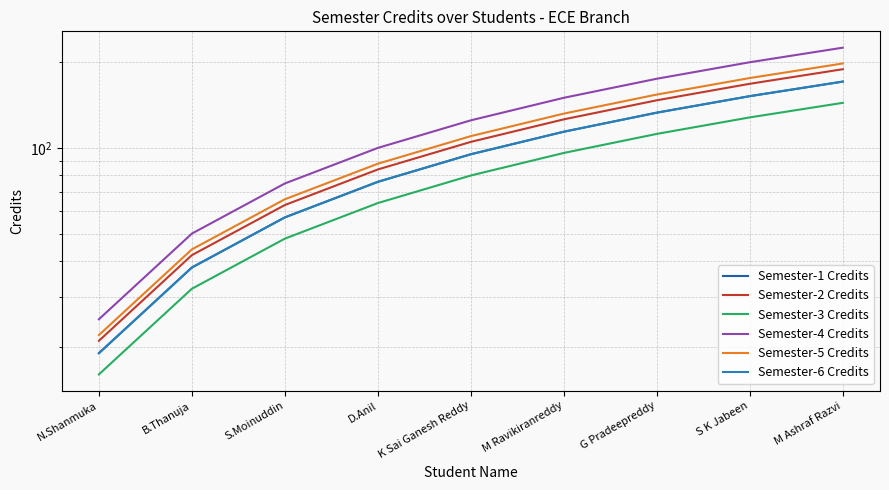

What is the value of the Semester-4 Credits point at the 8th from the left?

200